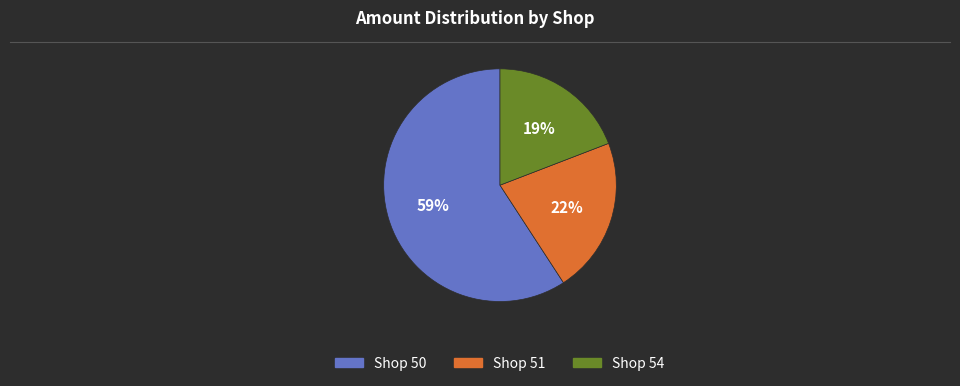

To the nearest percent, what is the average slice percentage?

33%